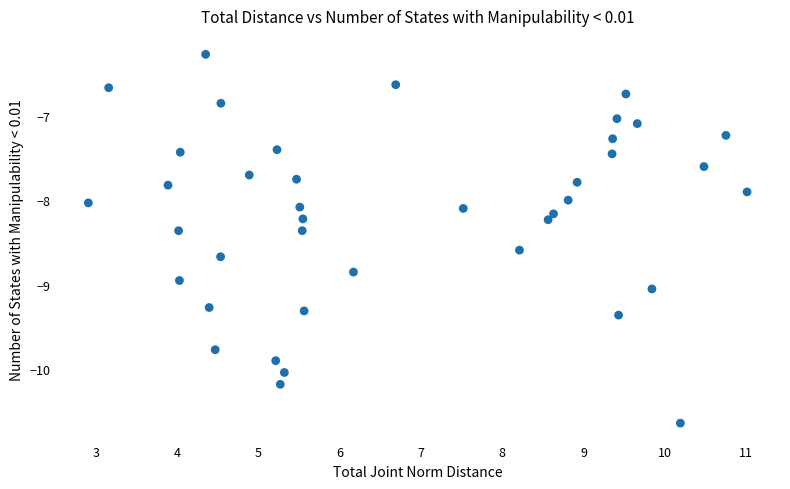

What is the range of X values (max minus min)?

8.1